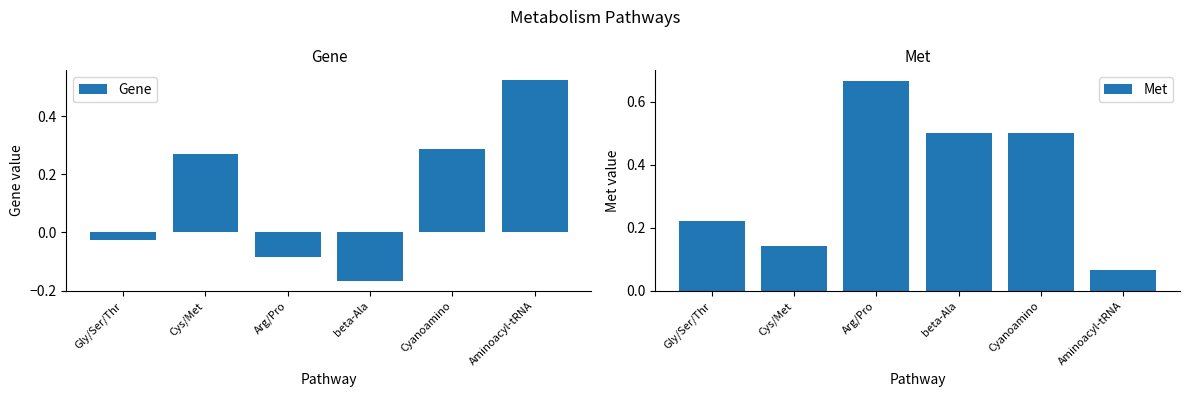

Which series has the largest range (max minus min)?

Gene